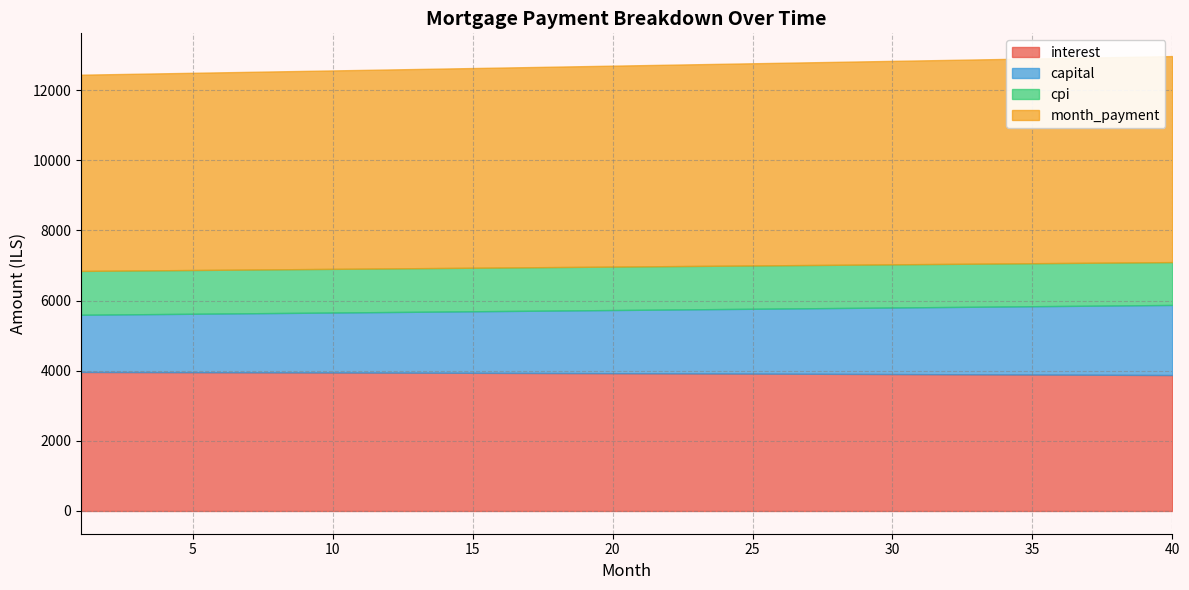

The value of capital at 28 is 760.2. True or false?

False